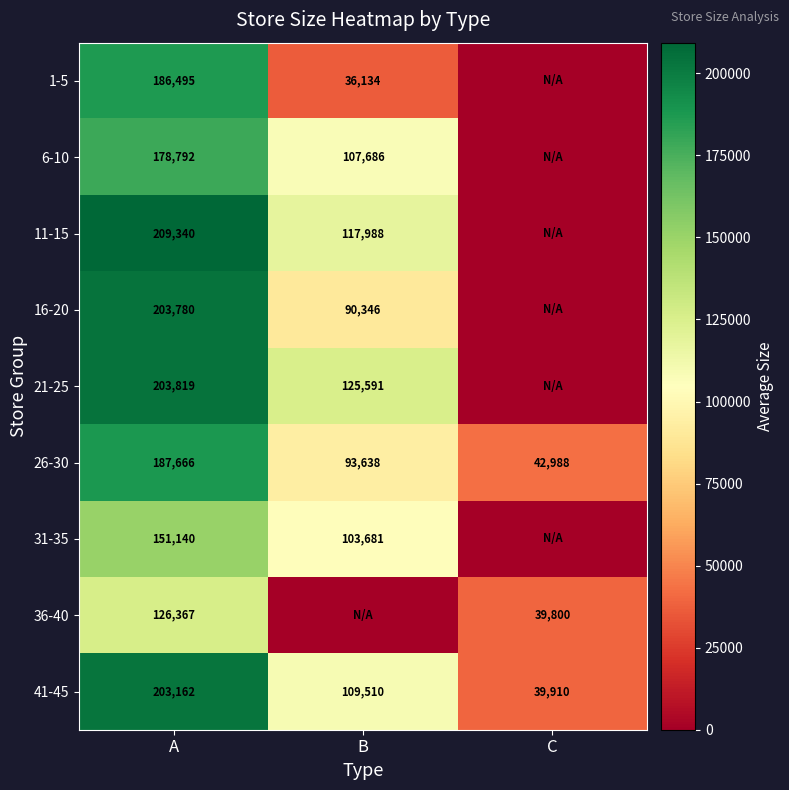

List the labels in order of 26-30 value, smallest first.

C, B, A